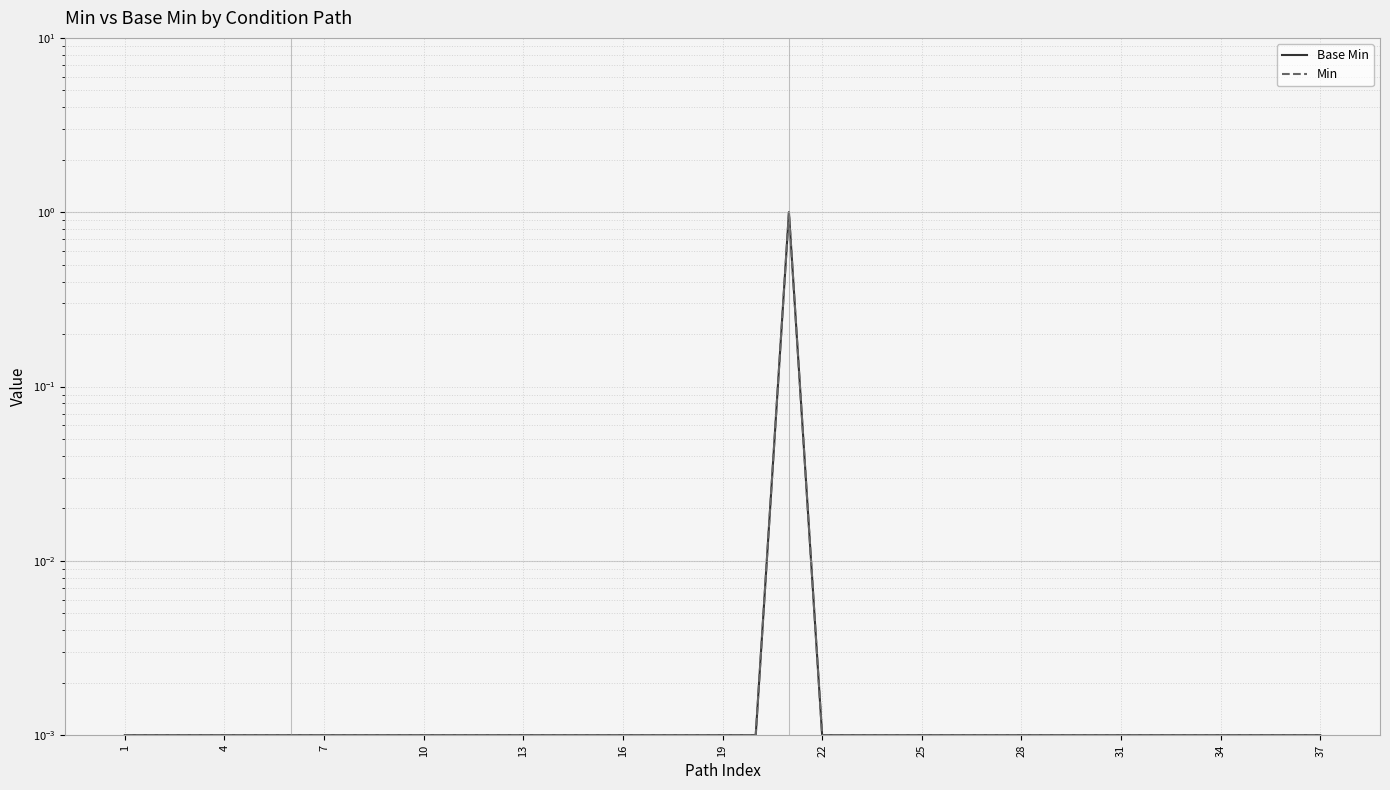

At how many categories does at least one series exceed 0?

37